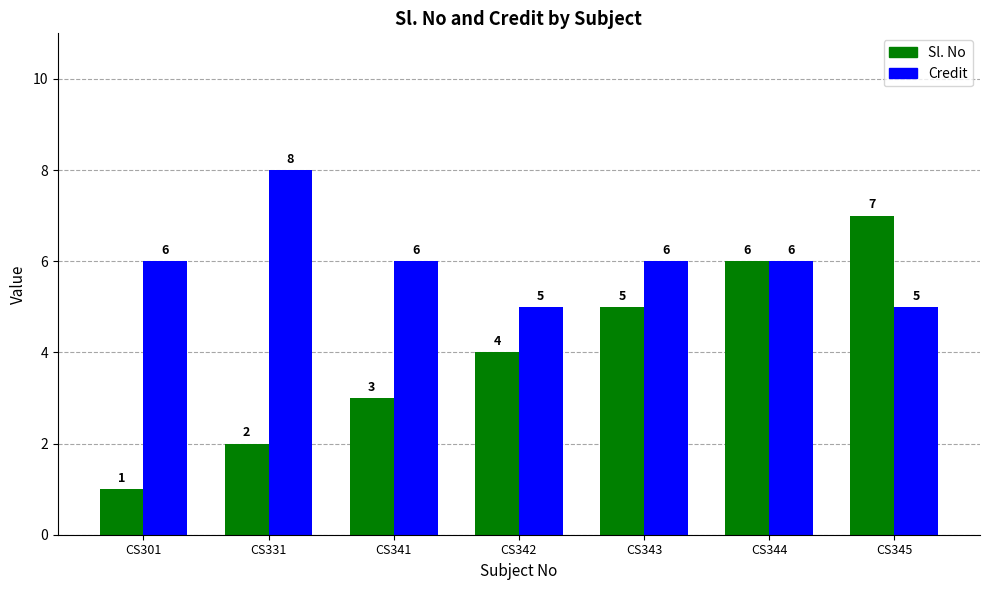

How many groups of bars are there?

7